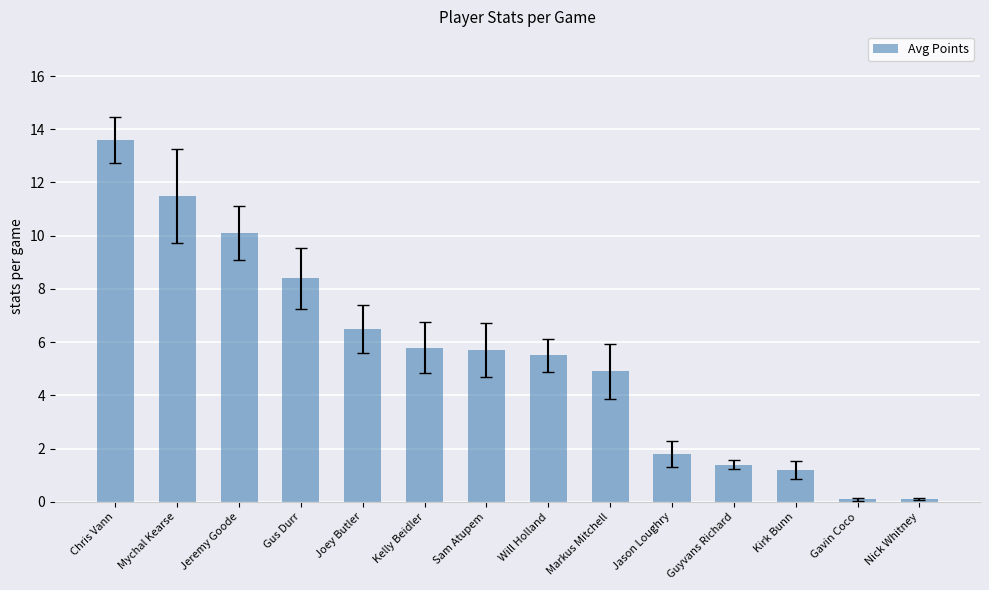

The value at Markus Mitchell is 4.9. True or false?

True